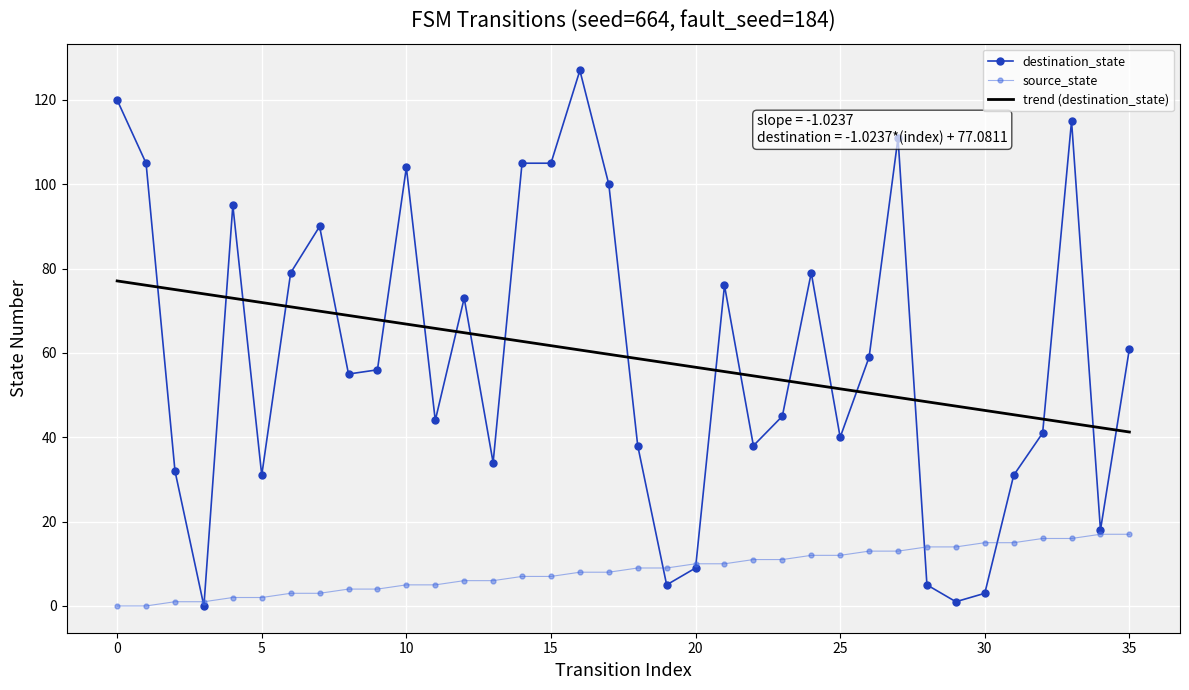

What is the sum of the source_state values at 8 and 30?

19